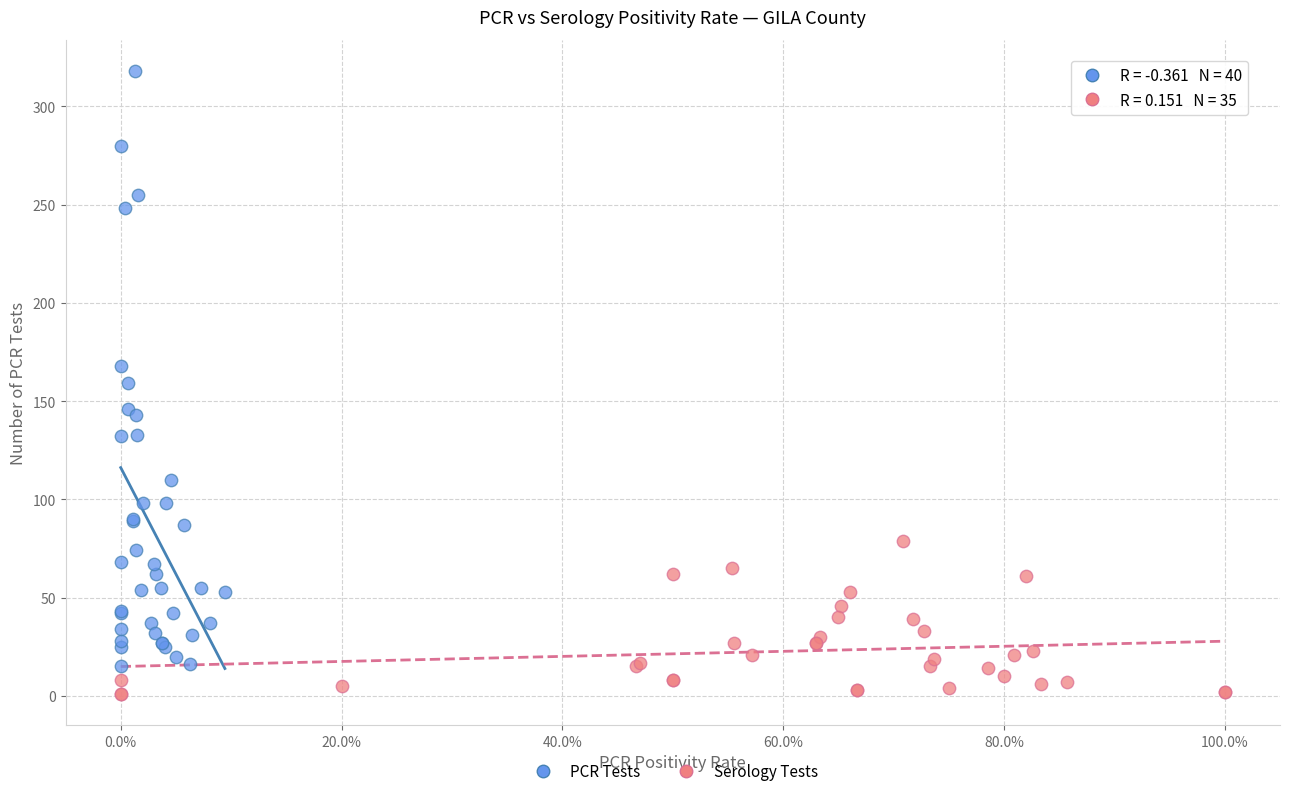

Which series reaches the maximum Y coordinate?

PCR Tests